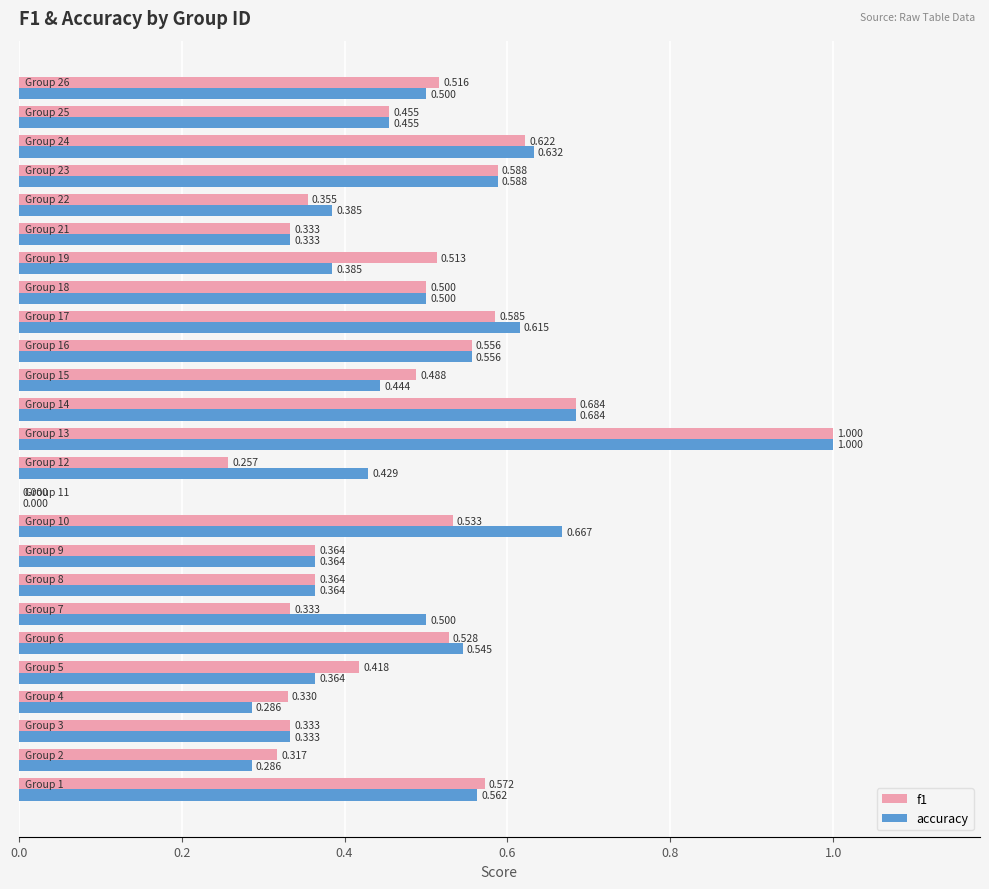

Which series has the largest total across all categories?

accuracy